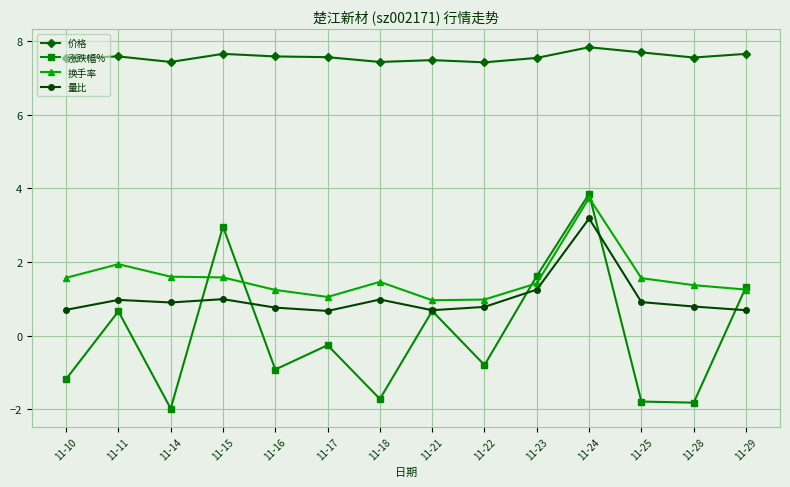

What are all the series names shown in the legend?

价格, 涨跌幅%, 换手率, 量比